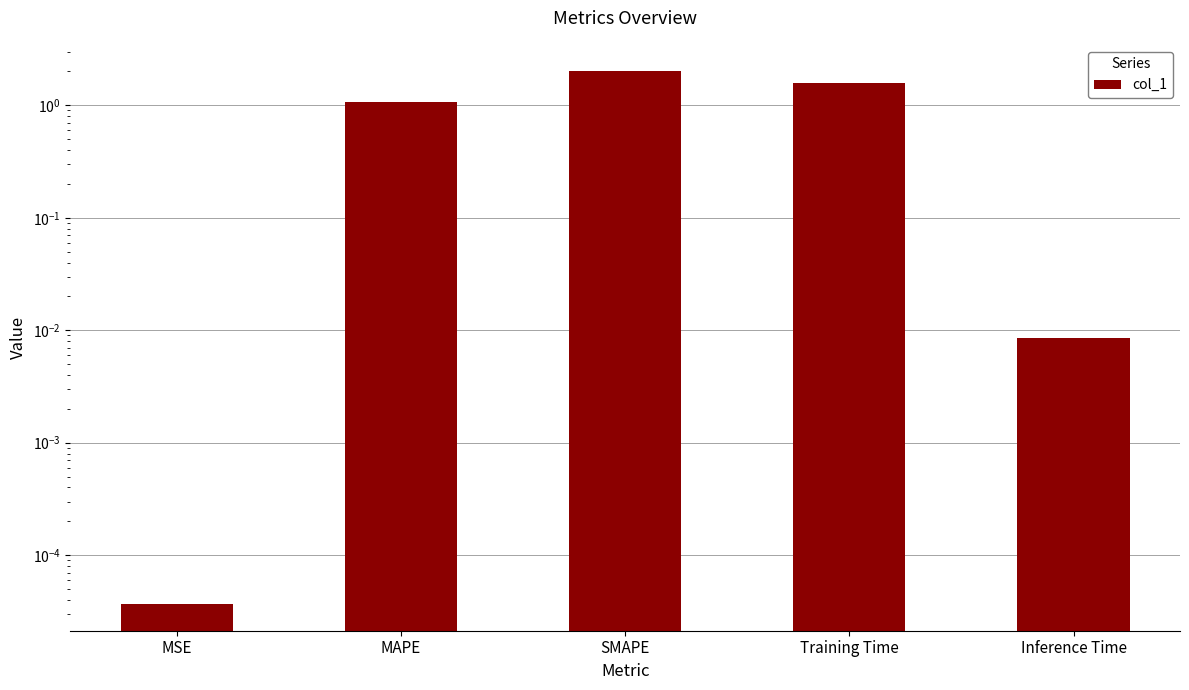

Where does the data first go above 1?

MAPE